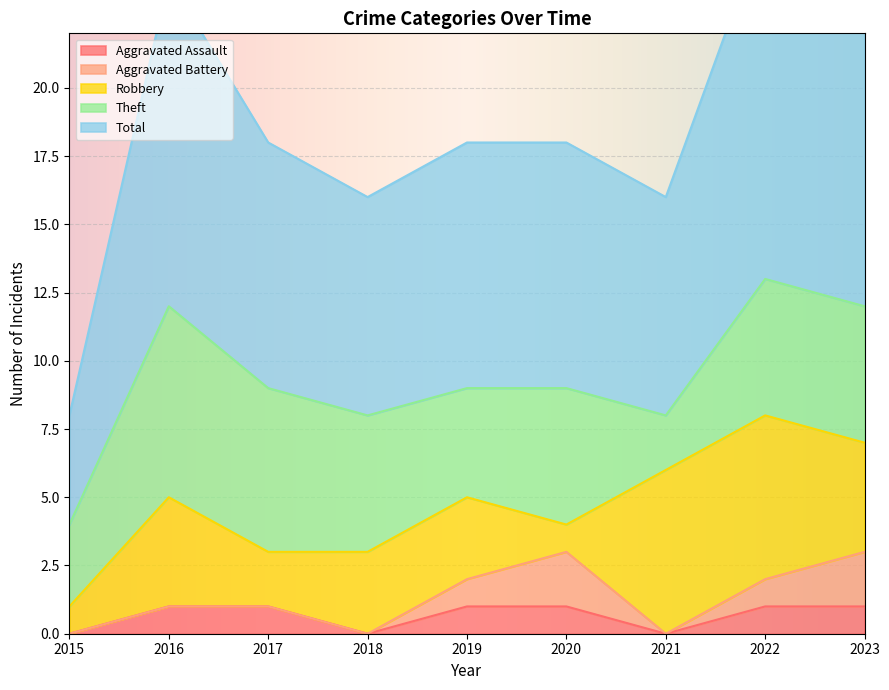

At which category is the sum across all series the highest?

2022